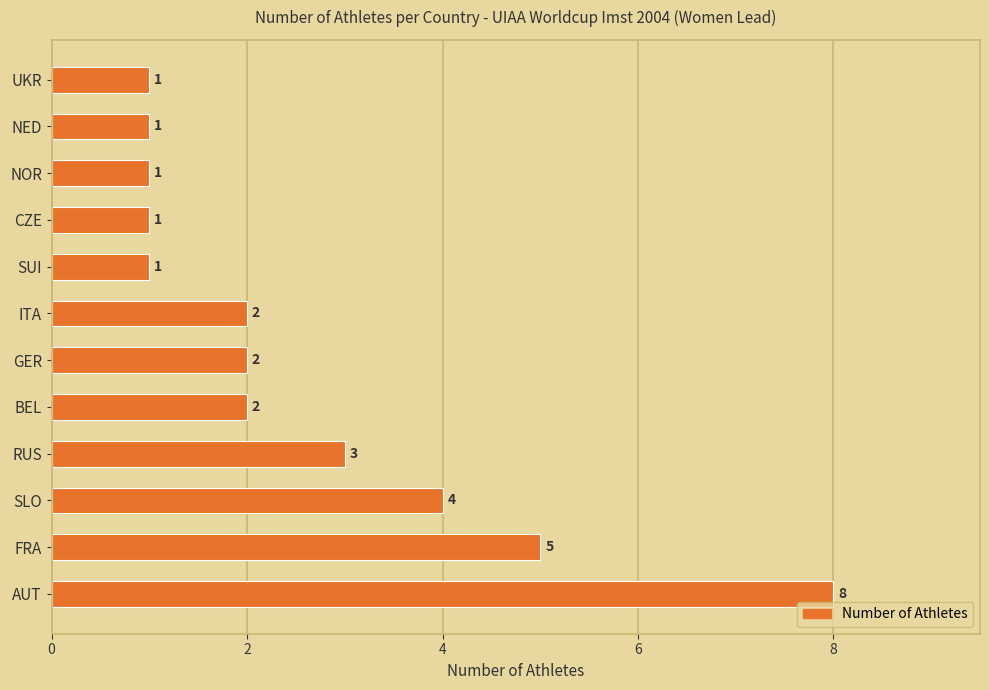

What is the change in value from AUT to SUI?

-7